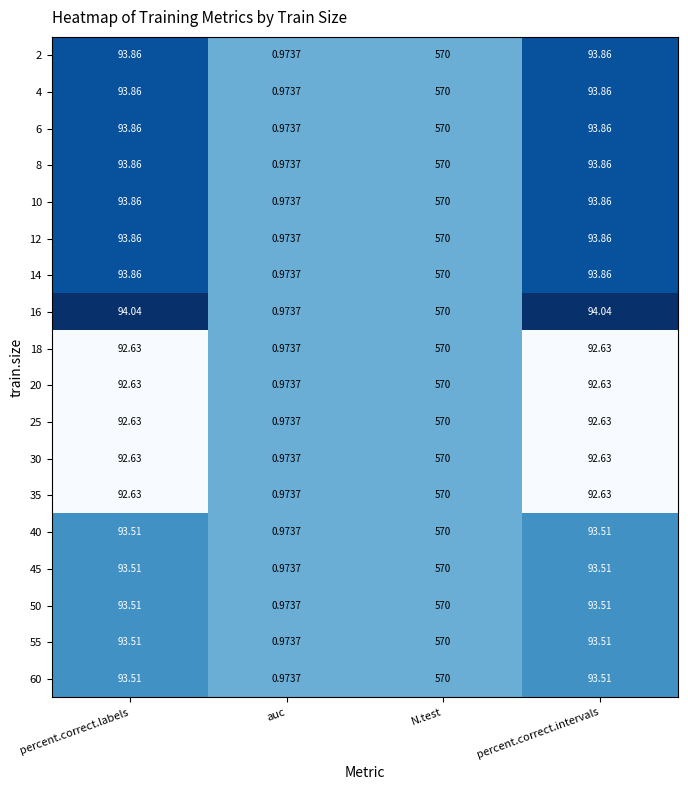

Which category has the highest value across all series?

N.test